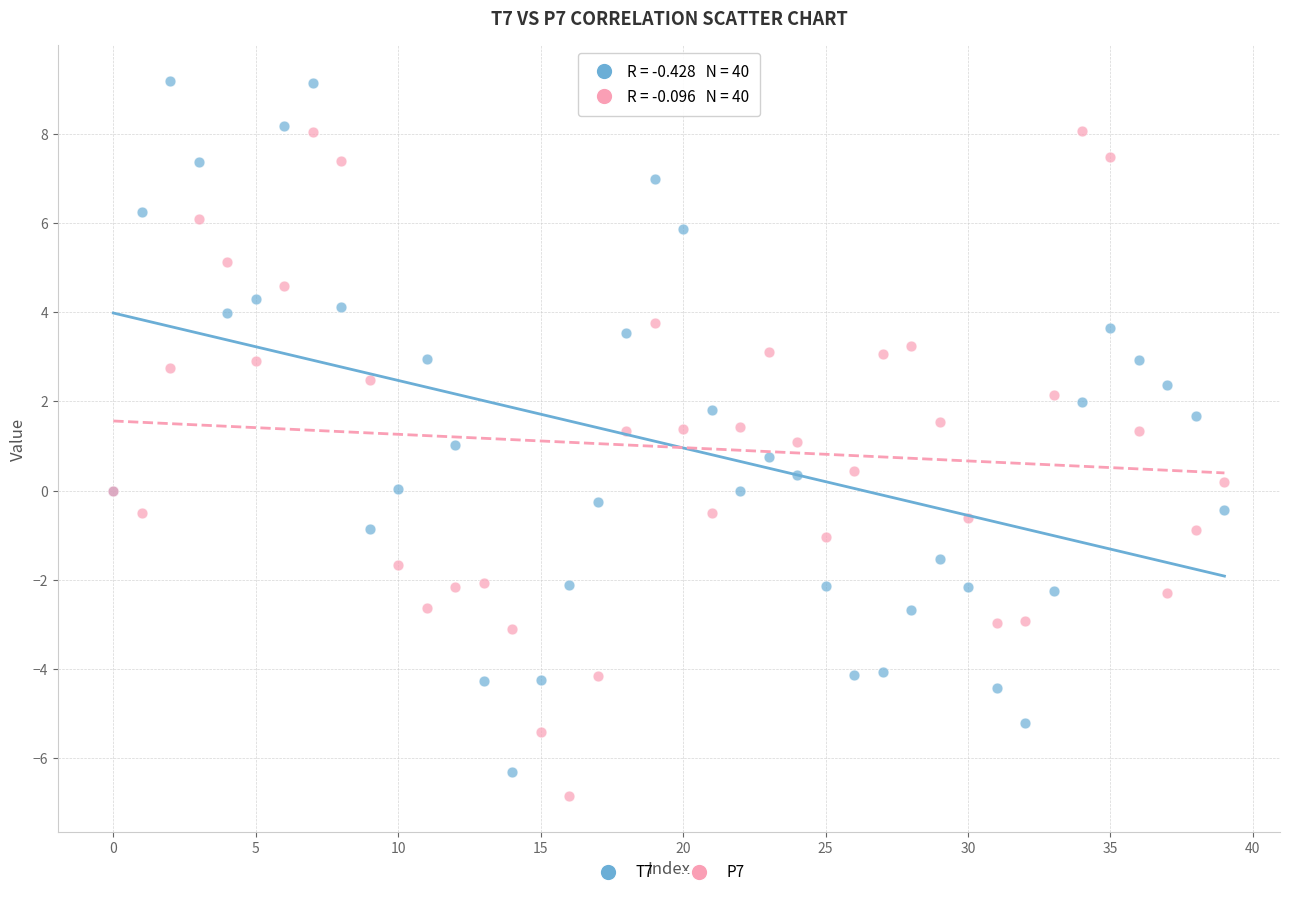

Which series contains the highest Y value?

T7